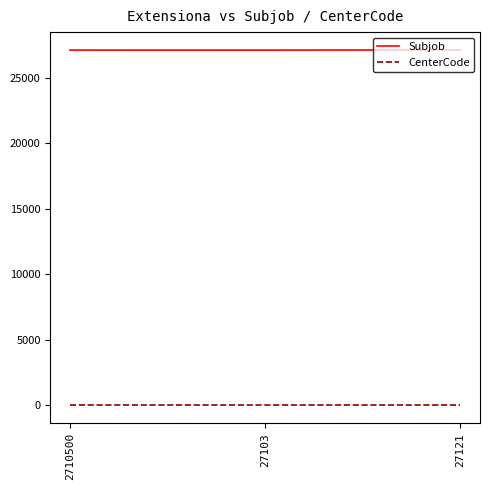

Is this an area chart (filled region under the line)?

No